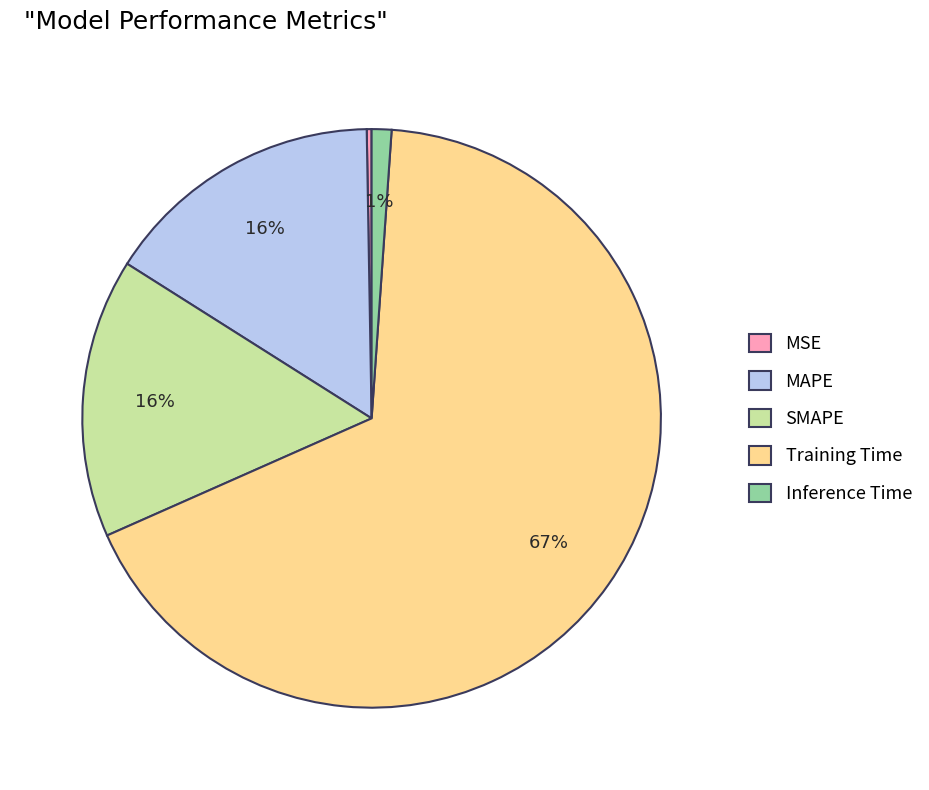

To the nearest percent, what is the average slice percentage?

20%